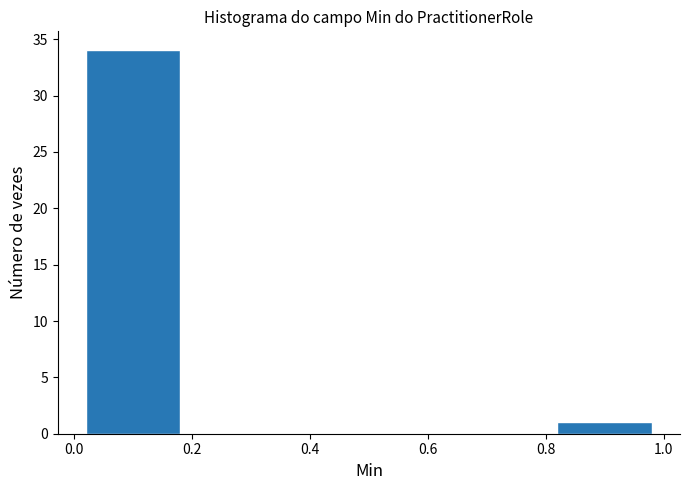

Reading left to right, transcribe this chart: for each bar, give the range it covers on the x-axis and its height. The values are not printed on the chart, so give them approximately, as read against the axis.

0.0 to 0.2: 34
0.2 to 0.4: 0
0.4 to 0.6: 0
0.6 to 0.8: 0
0.8 to 1.0: 1